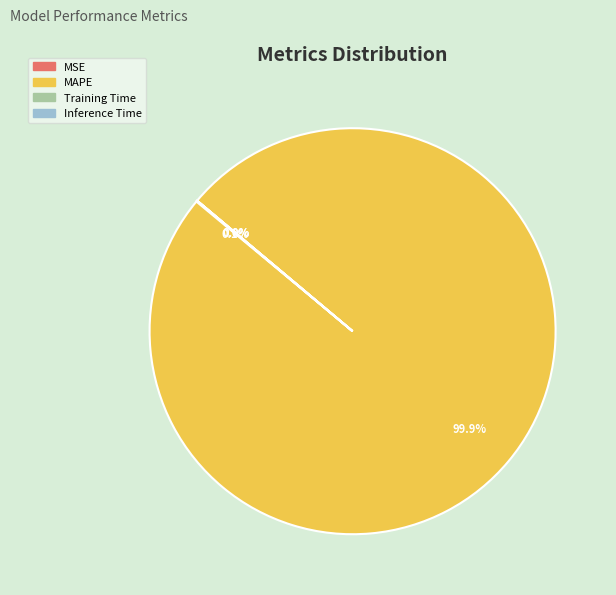

Which category accounts for the majority?

MAPE